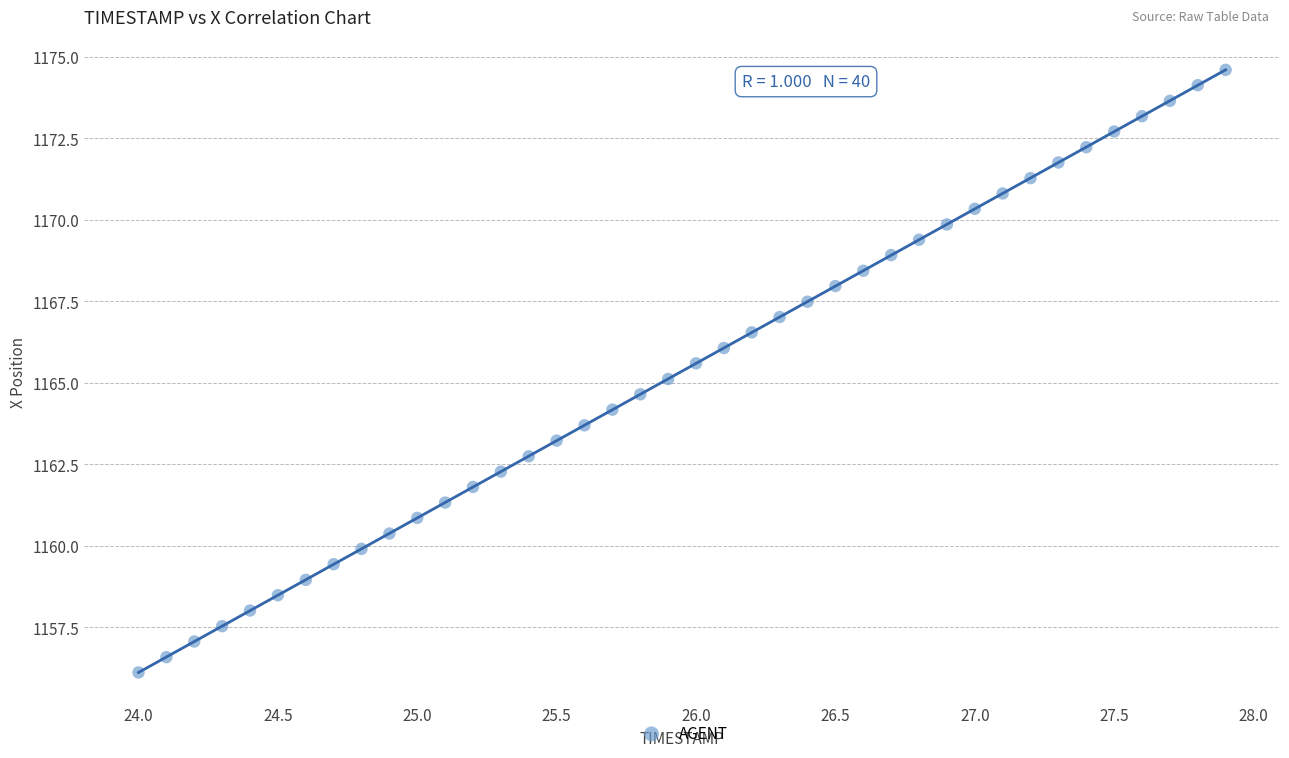

What is the range of X values (max minus min)?

3.9